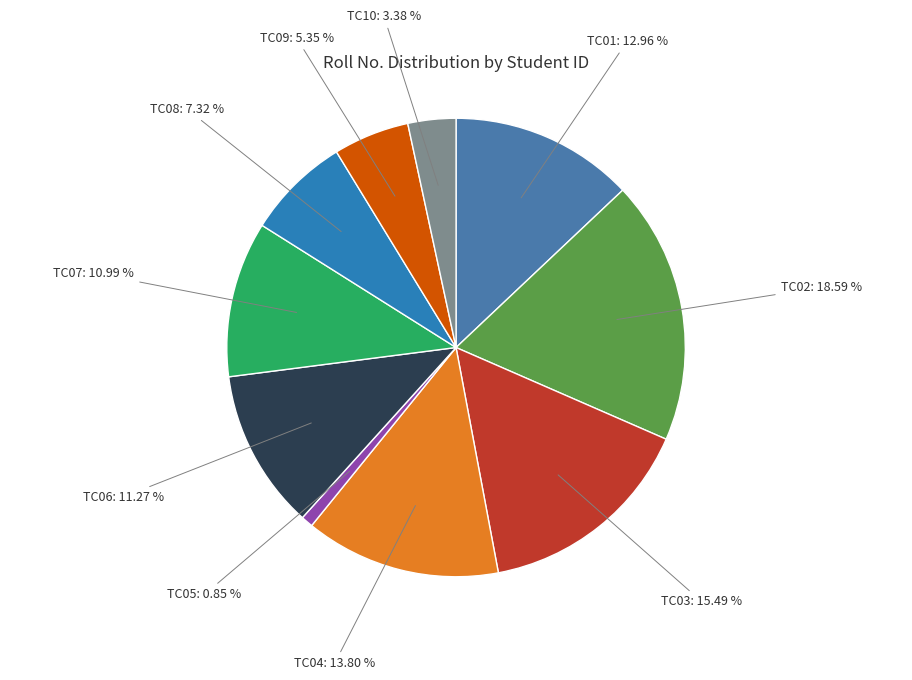

Which slice is the largest?

TC02